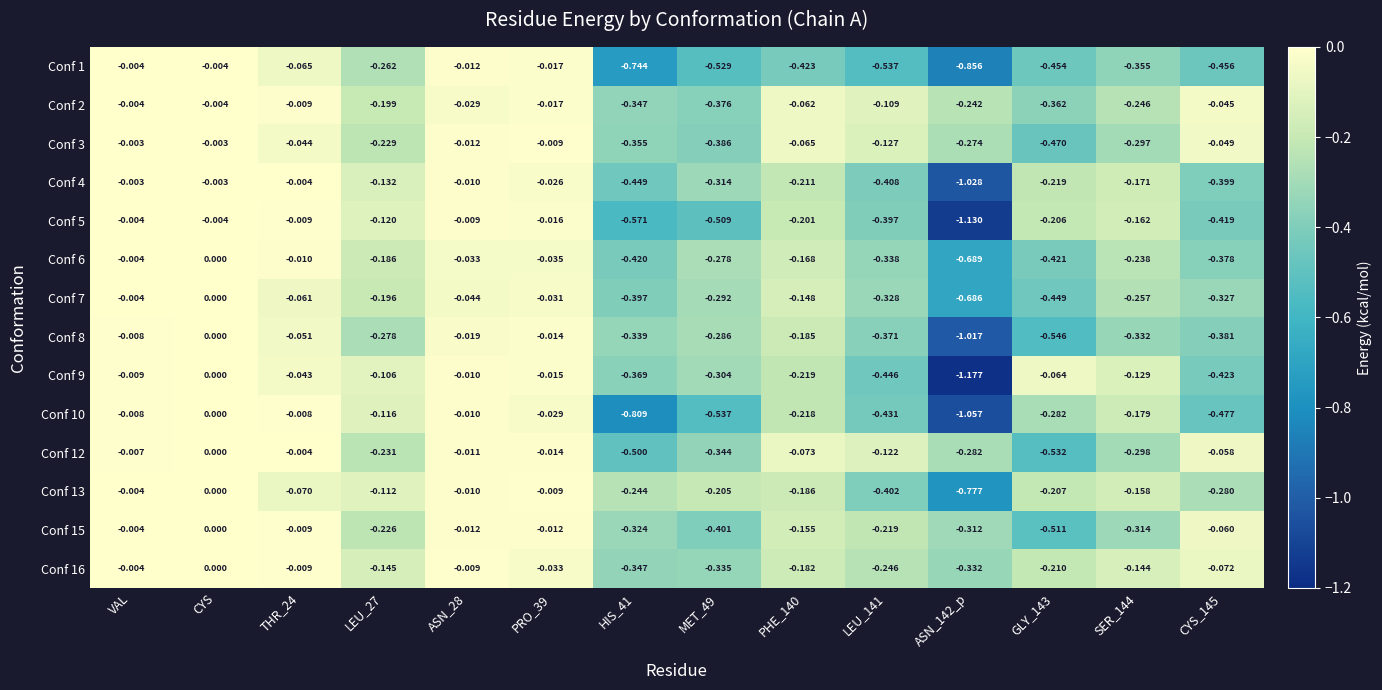

At which category is the sum across all series the highest?

CYS